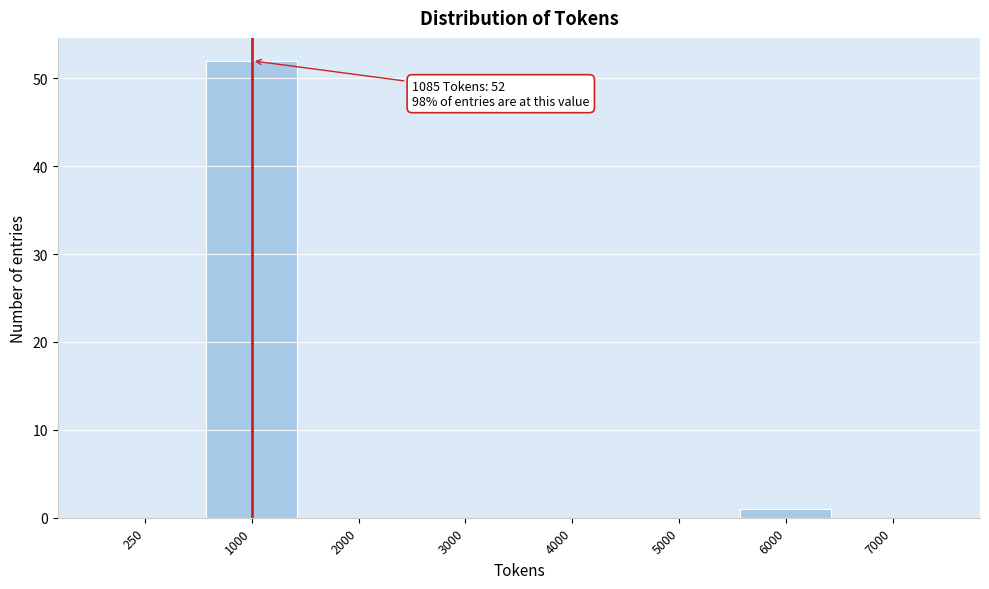

Reading left to right, what are all the values shown in this chart?

250=0	1000=52	2000=0	3000=0	4000=0	5000=0	6000=1	7000=0